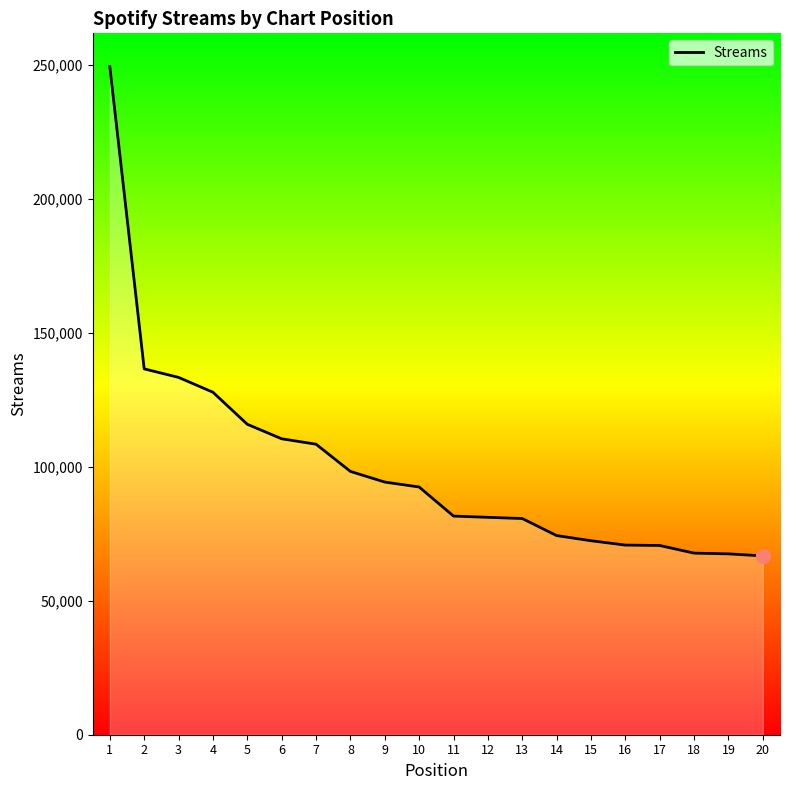

Between 4 and 14, which is larger?

4